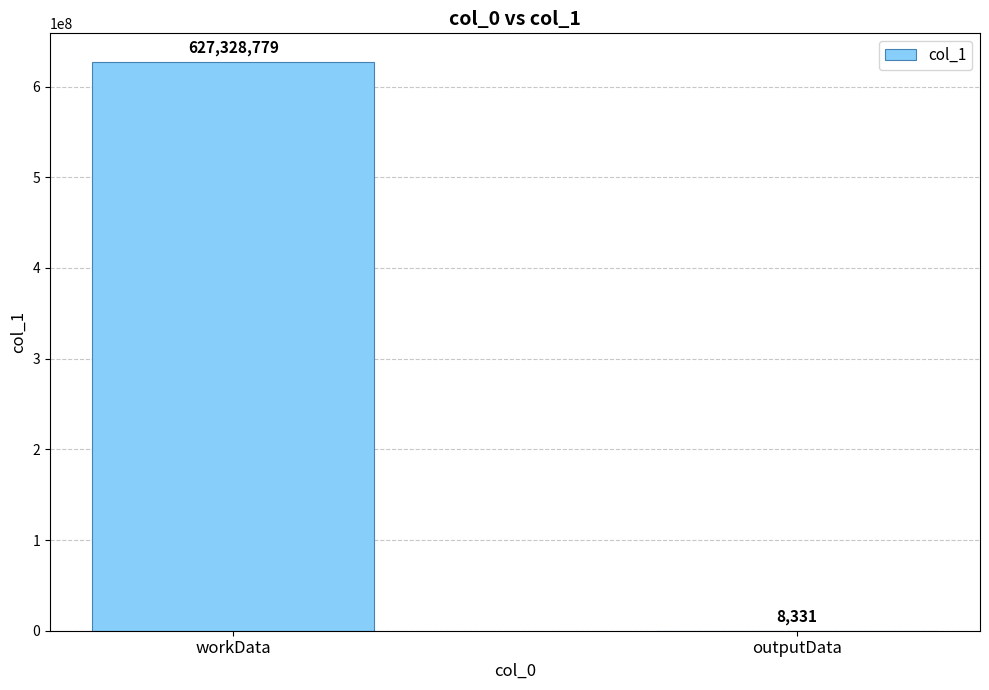

Count the values in the range 8331 to 627328779.

2